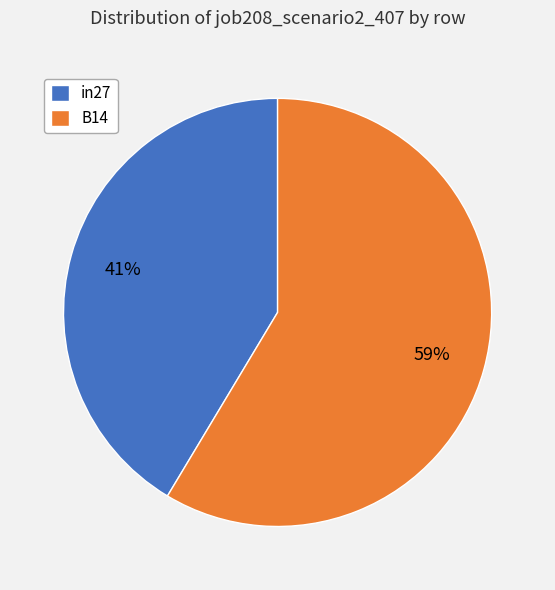

To the nearest percent, what is the average slice percentage?

50%